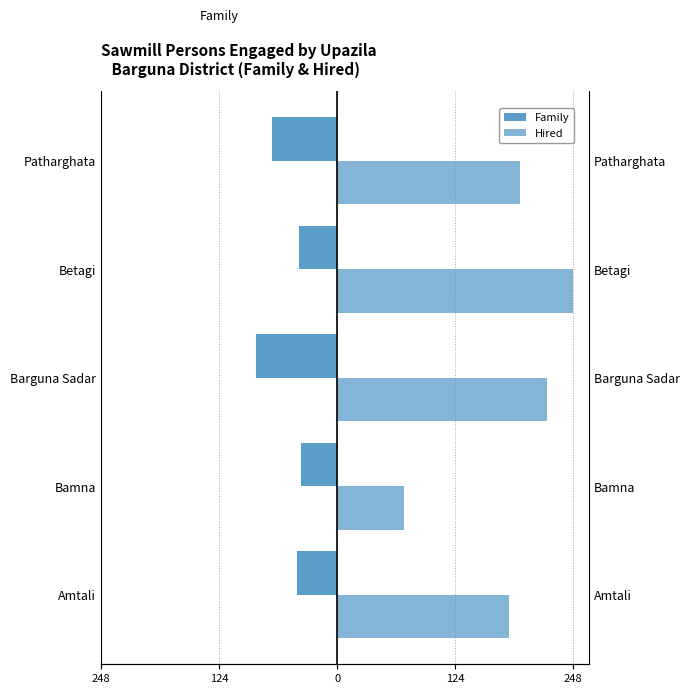

The Hired series shows 248 at 124. True or false?

True